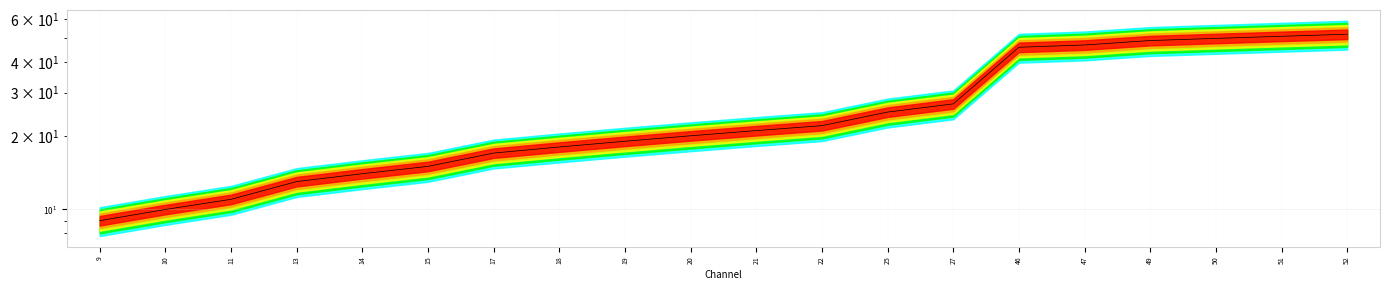

What is the difference between the second highest and minimum values?

42